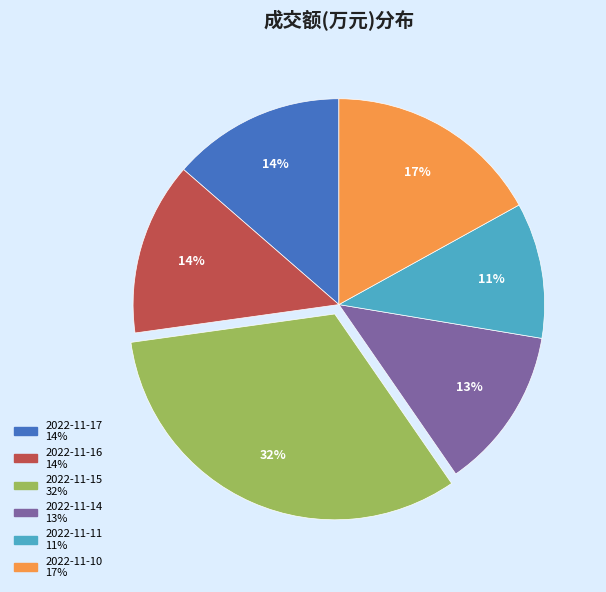

To the nearest percent, what percentage of the pie is 2022-11-11?

11%